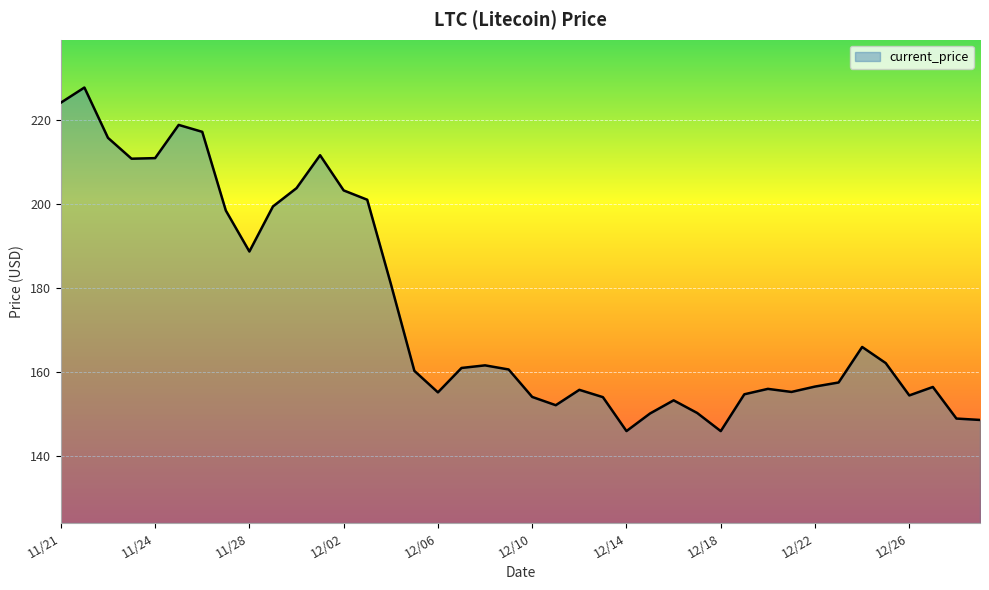

What is the maximum value shown in the chart?

227.7